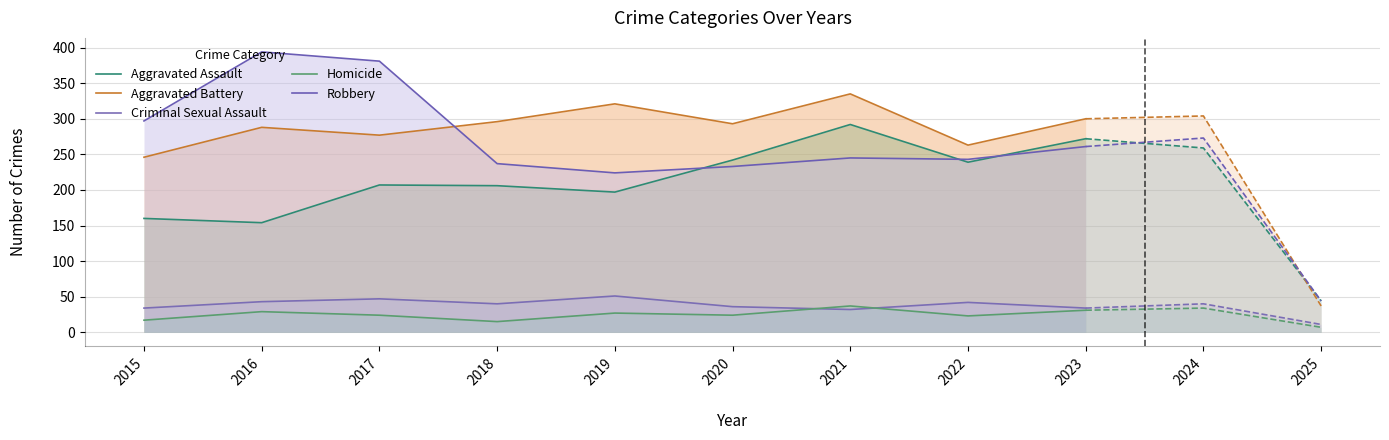

List the series in order of their peak value, highest first.

Robbery, Aggravated Battery, Aggravated Assault, Criminal Sexual Assault, Homicide